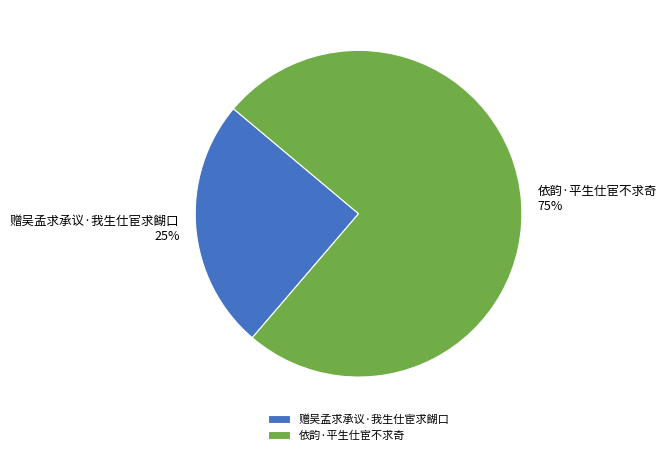

True or false: 赠吴孟求承议·我生仕宦求餬口 accounts for 32% of the total.

False